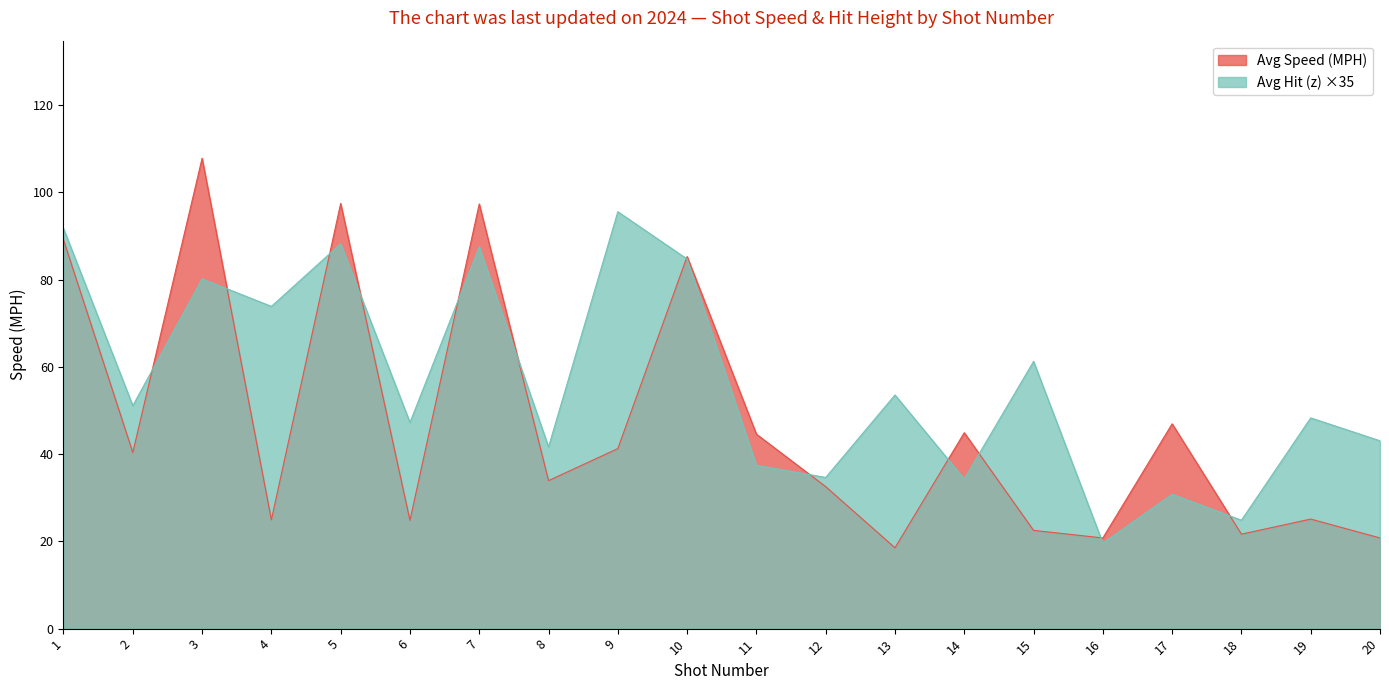

After their last crossing, which series has the higher values: Avg Speed (MPH) or Avg Hit (z)?

Avg Hit (z)